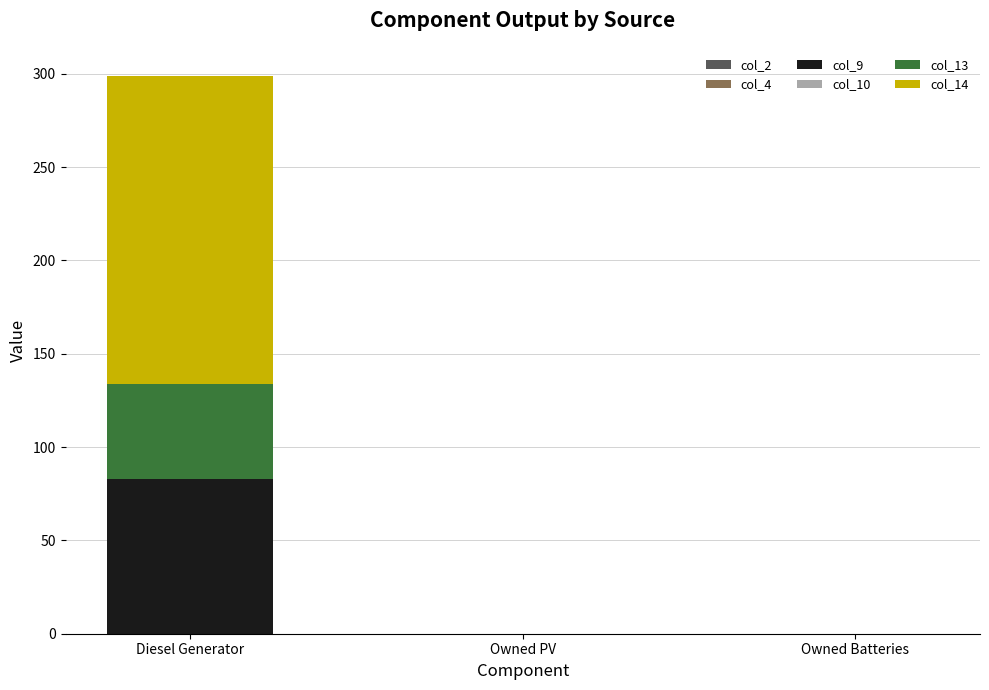

The col_9 series shows 46.9 at Owned Batteries. True or false?

False